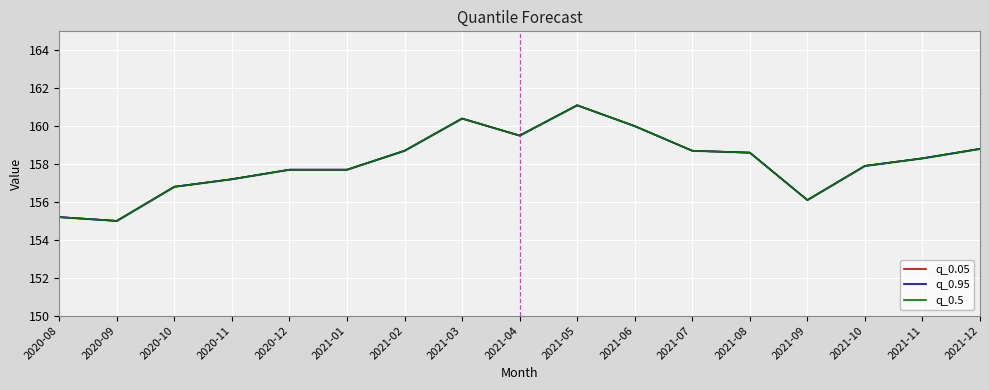

List the series in order of their peak value, lowest first.

q_0.05, q_0.95, q_0.5